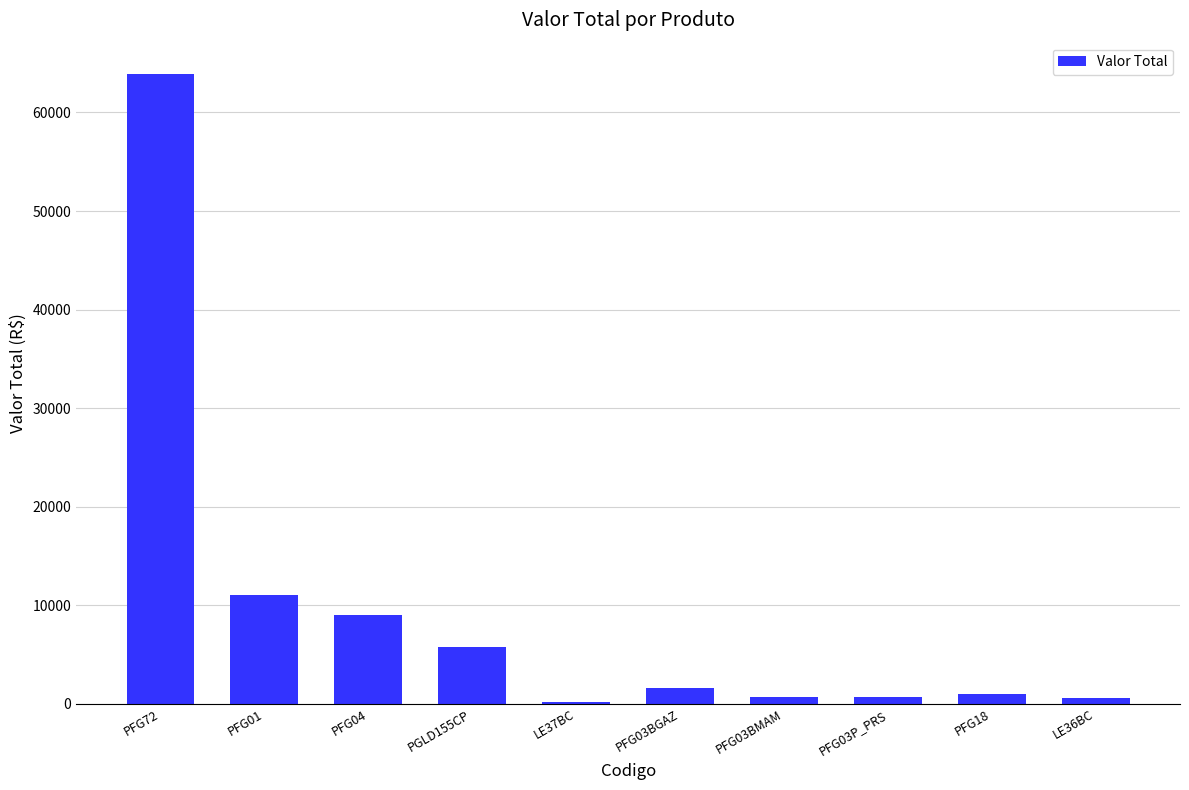

What is the average value?

9435.6